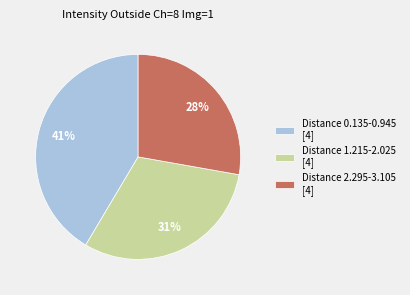

Rank the categories by value from lowest to highest.

Distance 2.295-3.105 [4], Distance 1.215-2.025 [4], Distance 0.135-0.945 [4]